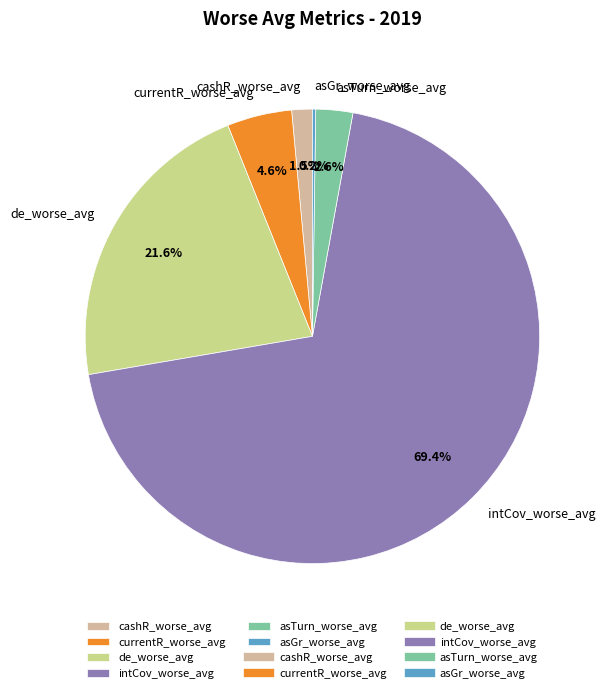

Which has a higher value, intCov_worse_avg or currentR_worse_avg?

intCov_worse_avg